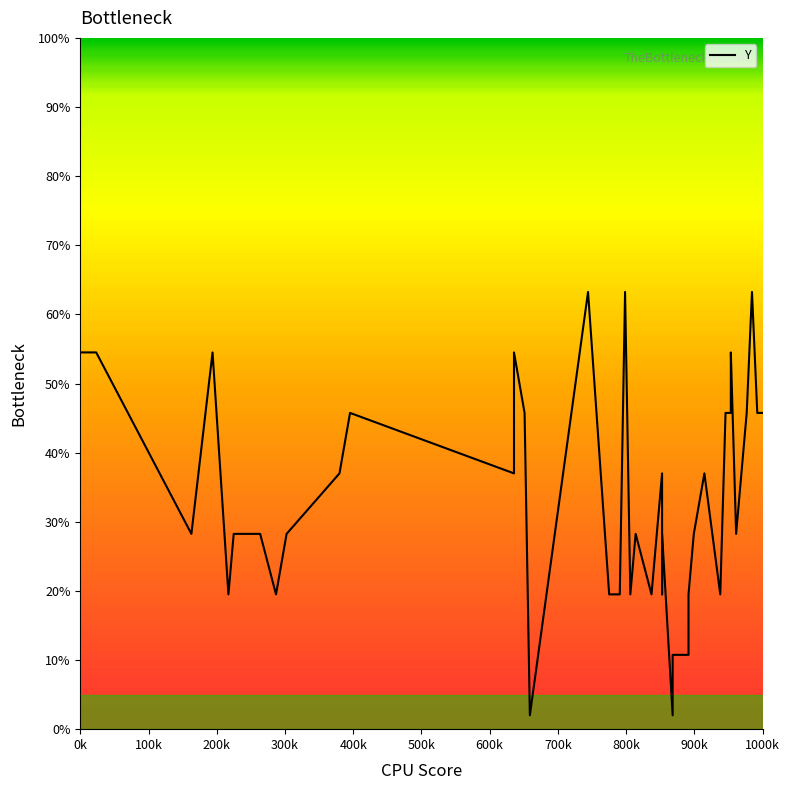

Reading left to right, transcribe all the data shown in this chart.

54.5	54.5	28.2	54.5	19.5	28.2	28.2	19.5	28.2	37.0	45.8	37.0	54.5	45.8	2.0	63.2	19.5	19.5	63.2	19.5	28.2	19.5	37.0	19.5	28.2	2.0	10.8	10.8	19.5	28.2	37.0	19.5	45.8	45.8	54.5	28.2	45.8	63.2	45.8	45.8